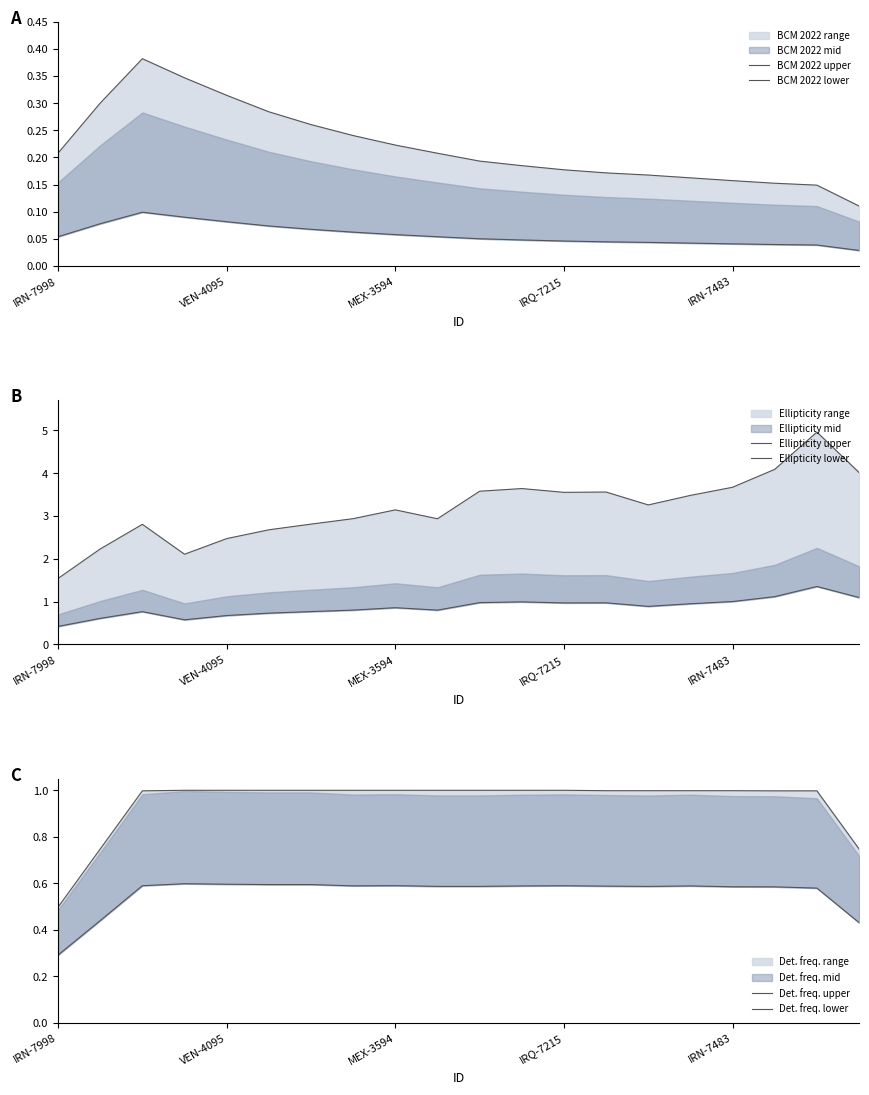

True or false: Det. freq. upper and BCM 2022 lower intersect in this chart.

False